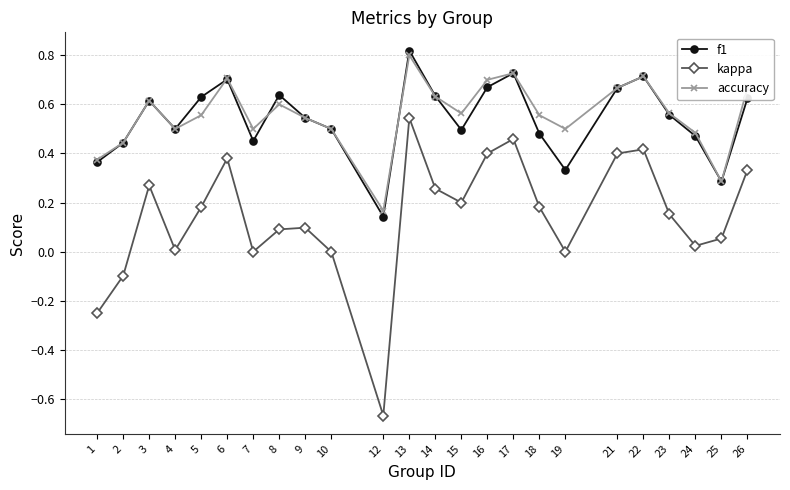

How many data points does each series have?

24